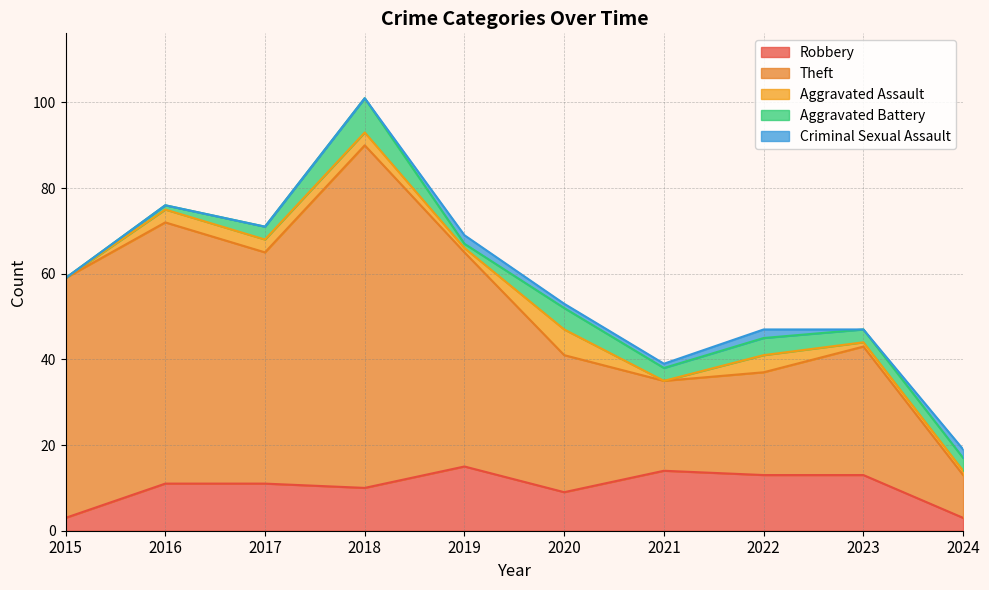

Is it true that Robbery equals 13 at 2023?

True